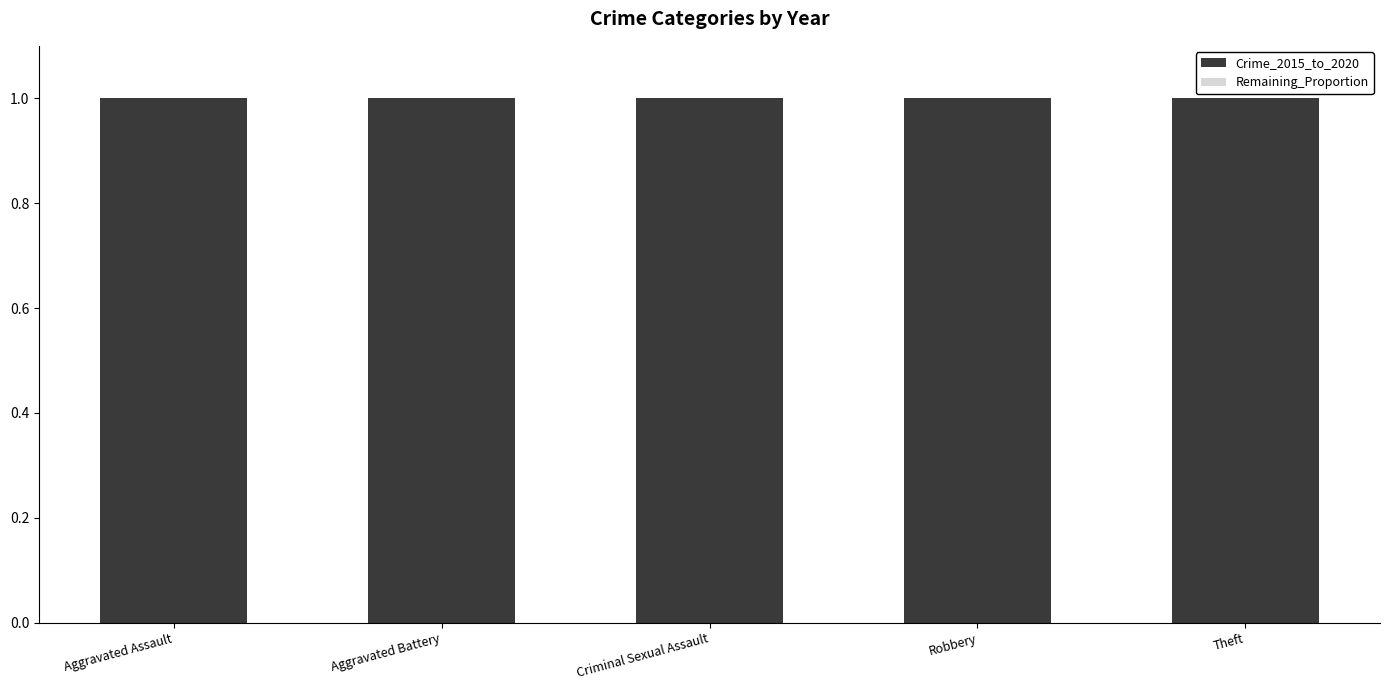

Reading left to right, what are all the values shown in this chart?

Crime_2015_to_2020: Aggravated Assault=1	Aggravated Battery=1	Criminal Sexual Assault=1	Robbery=1	Theft=1
Remaining_Proportion: Aggravated Assault=0	Aggravated Battery=0	Criminal Sexual Assault=0	Robbery=0	Theft=0